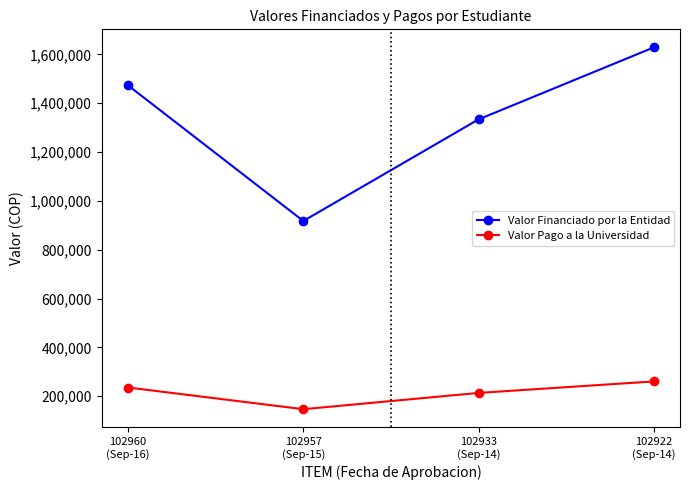

Reading right to left, what are all the values shown in this chart?

Valor Financiado por la Entidad: 1628600	1333800	917700	1472900
Valor Pago a la Universidad: 260575	213498	146832	235663